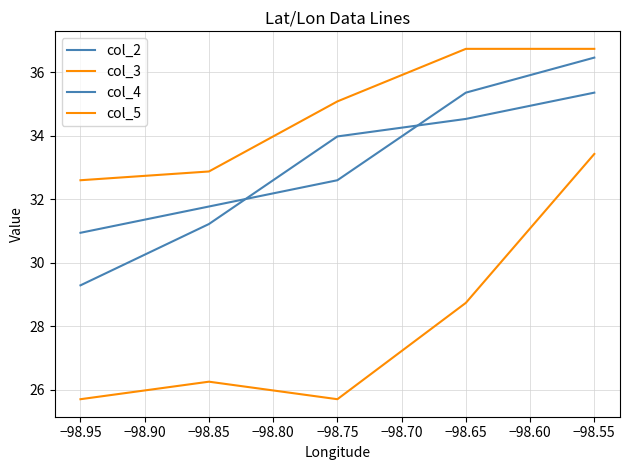

How many categories are shown in the chart?

5